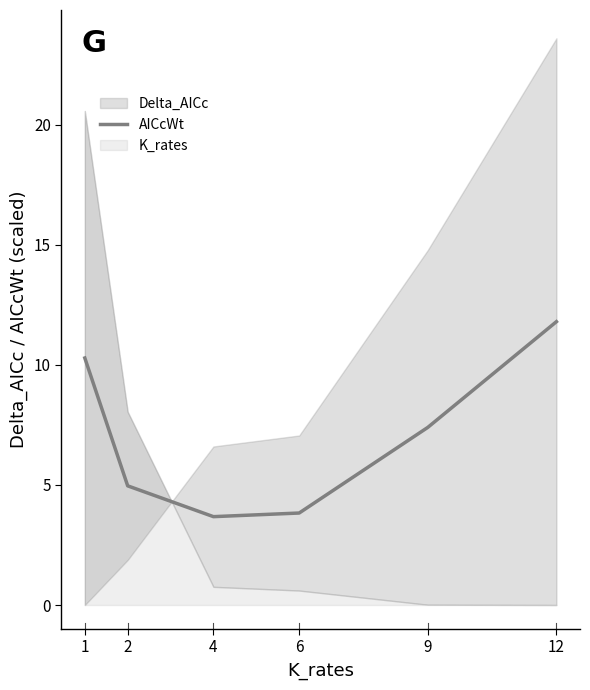

Which category has the highest value across all series?

12